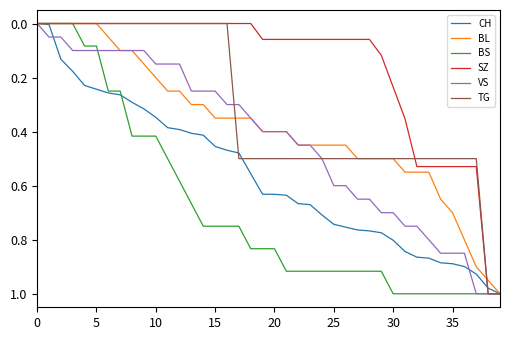

Which series has the largest total across all categories?

BS